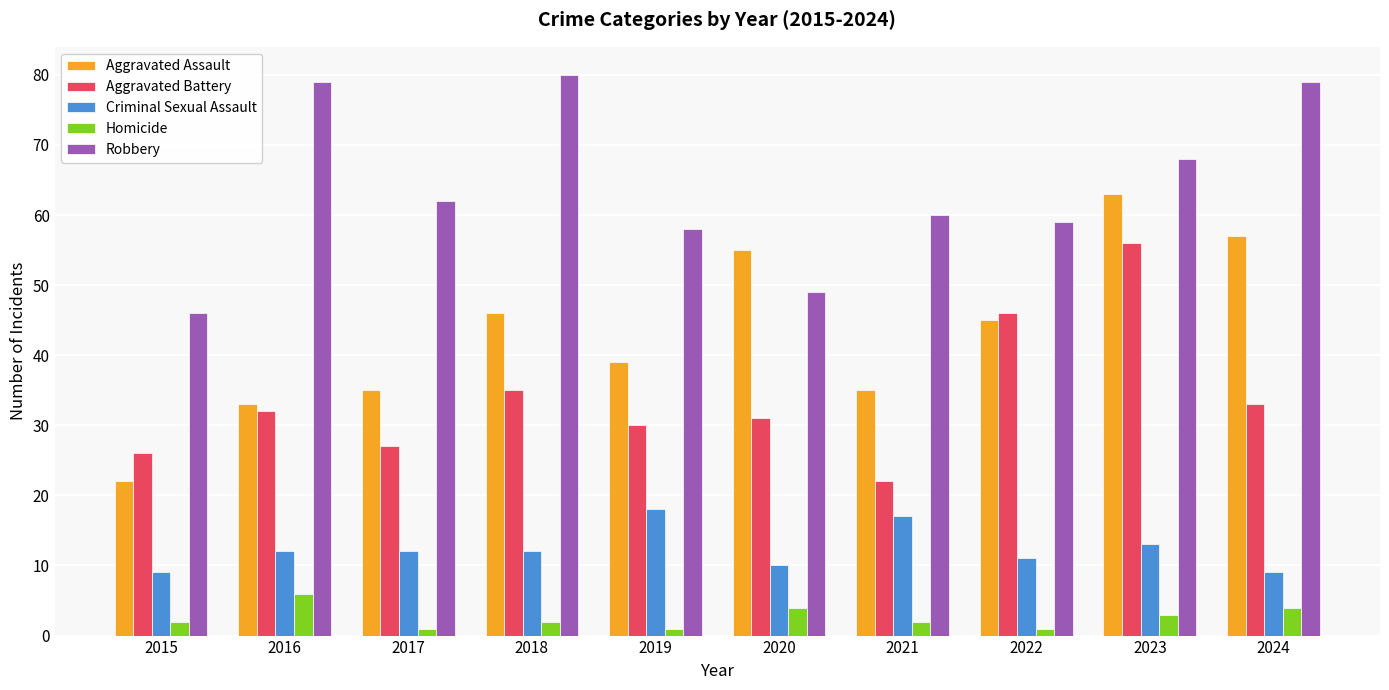

Which series has the largest total across all categories?

Robbery